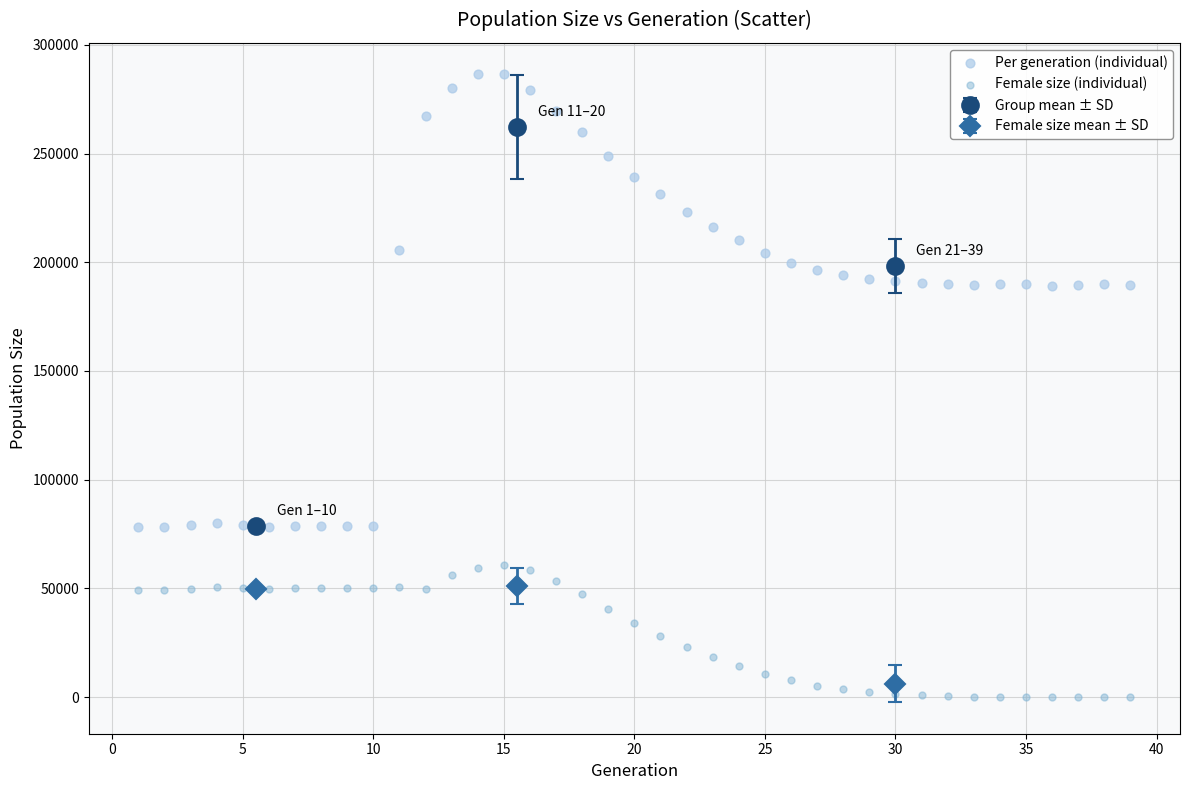

What is the X range (max minus min) for the scatter plot?

38